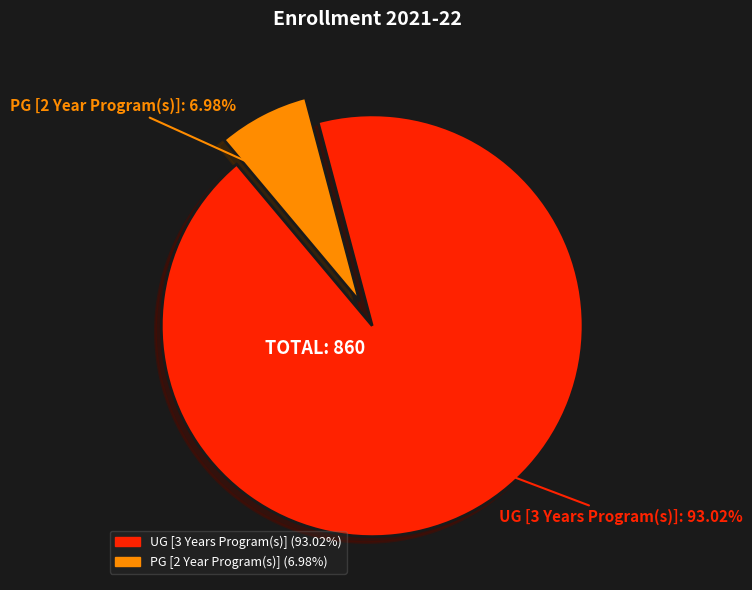

How much of the chart is everything except PG [2 Year Program(s)]?

93.0%